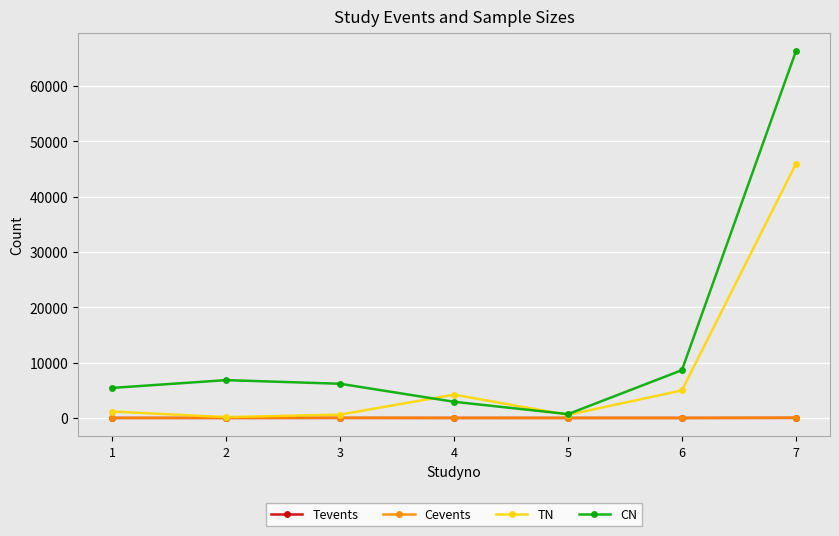

Is it true that TN equals 554 at 5?

True